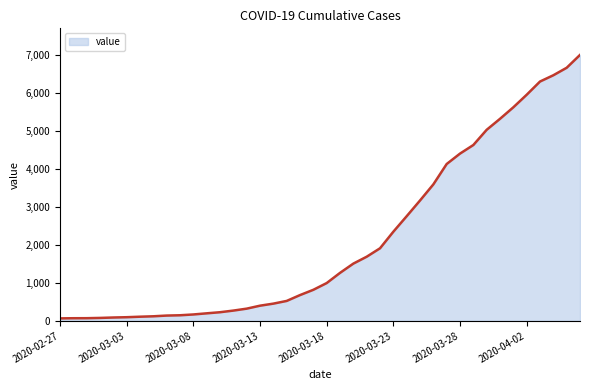

What is the greatest value displayed?

6995